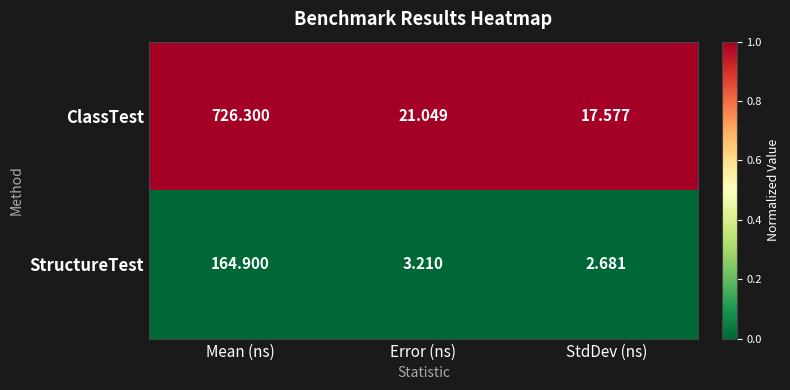

Which series changed the most between Error (ns) and StdDev (ns)?

ClassTest